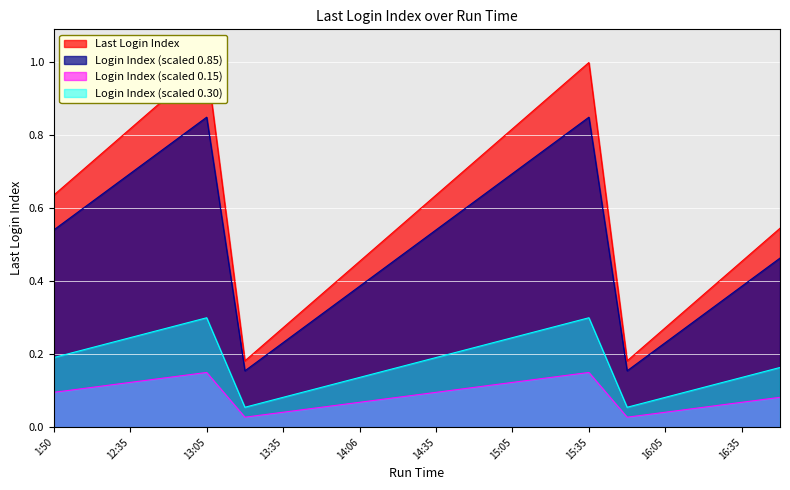

Rank the categories by value from lowest to highest.

13:20, 15:50, 13:35, 16:05, 13:50, 16:20, 14:06, 16:35, 14:20, 16:50, 1:50, 14:35, 12:20, 14:50, 12:35, 15:05, 12:50, 15:20, 13:05, 15:35